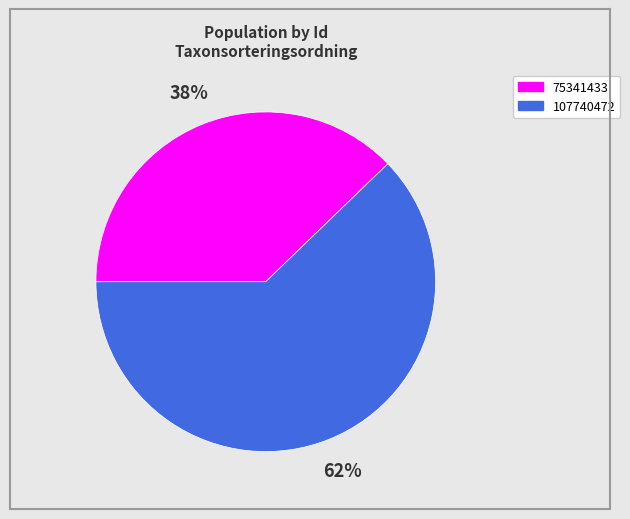

To the nearest percent, what portion does 75341433 represent?

38%